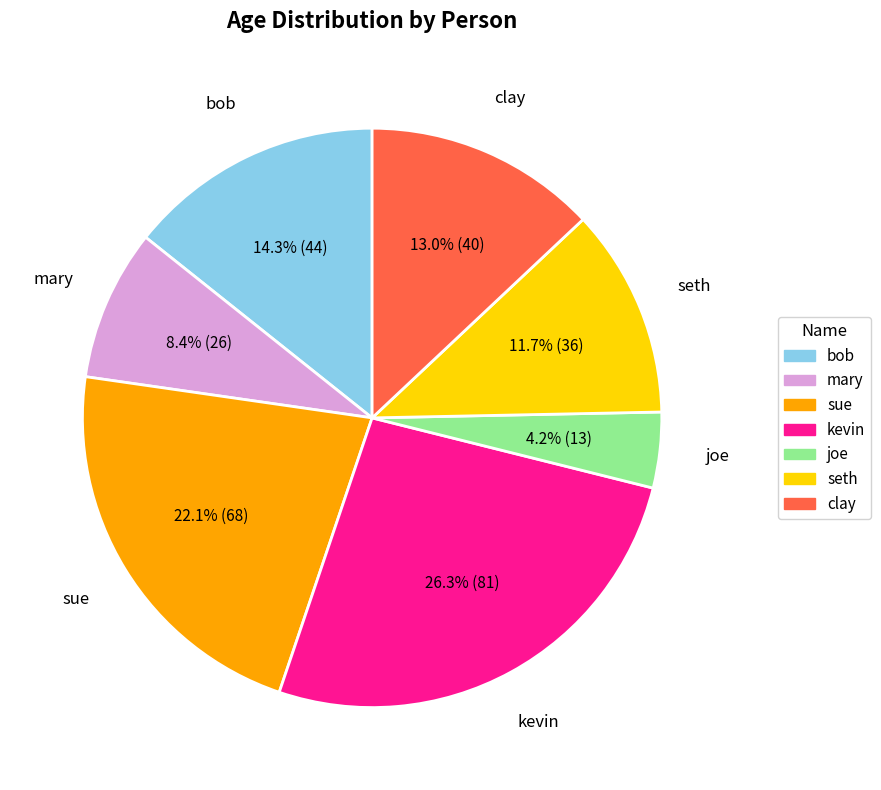

Is it true that clay is 13% of the pie?

True